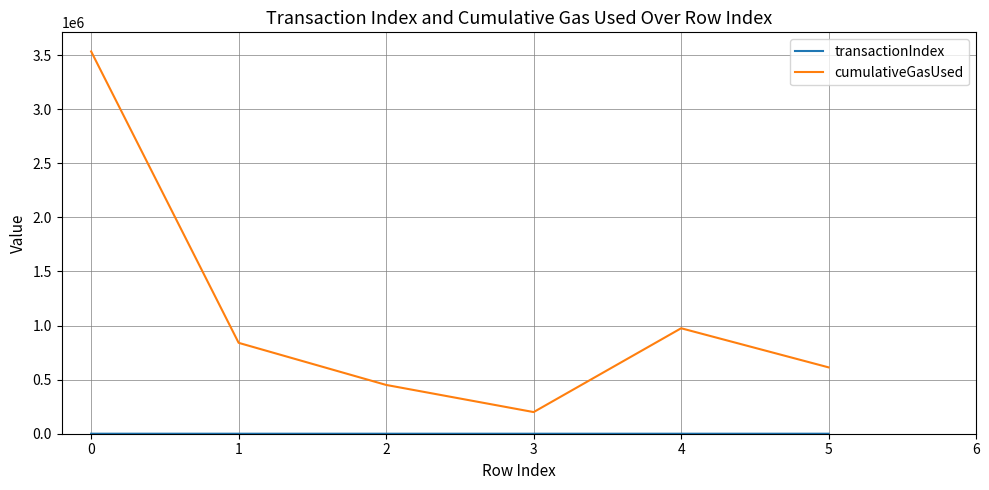

Is this an area chart (filled region under the line)?

No